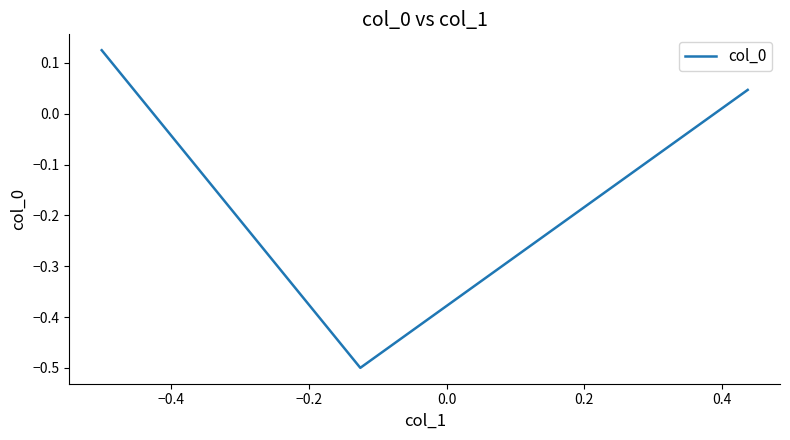

What is the smallest value displayed?

-0.5